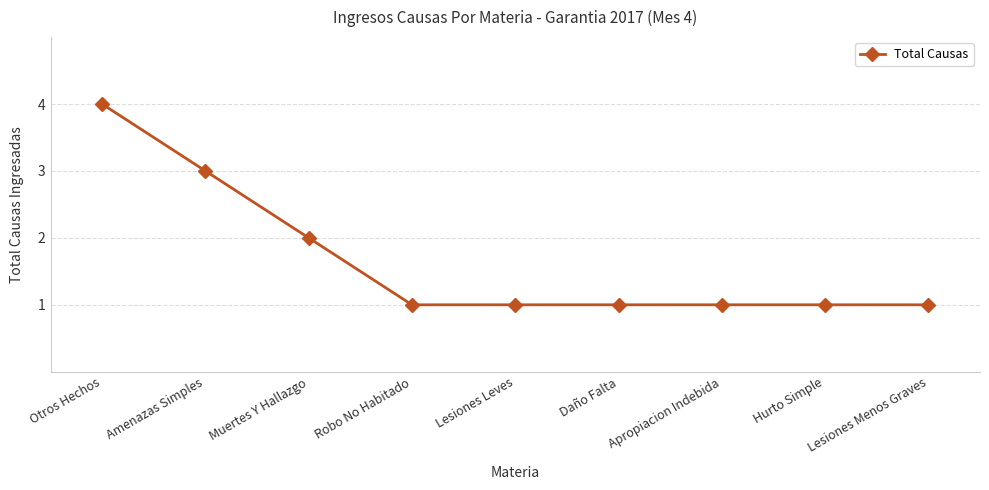

Is it true that the value at Lesiones Leves is 1?

True